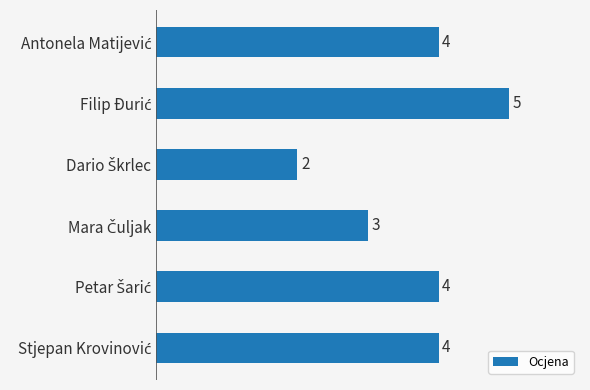

What is the maximum value shown in the chart?

5